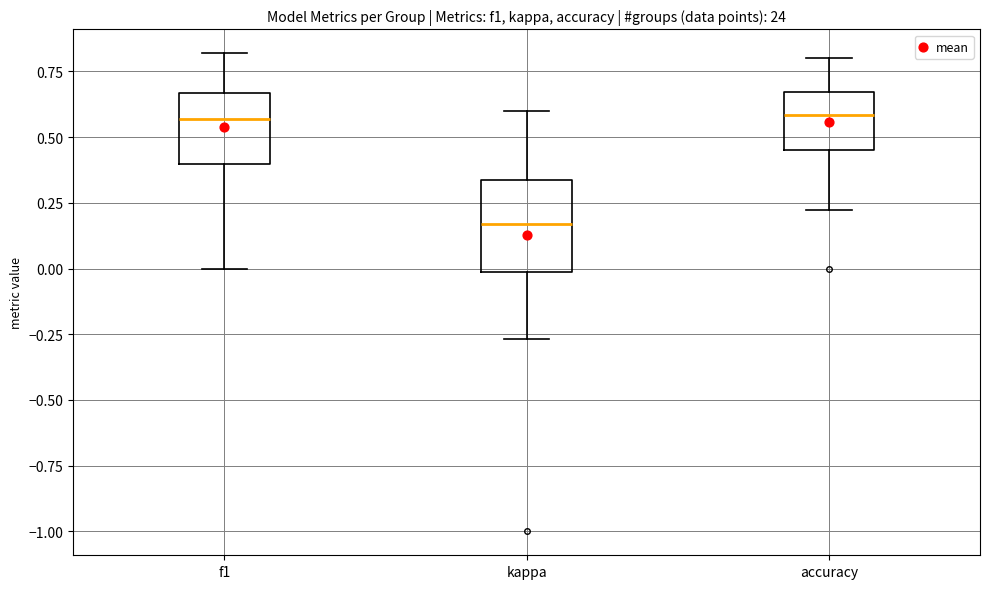

Where does the upper whisker of the box for accuracy end on the y-axis? The values are not printed on the chart, so give them approximately, as read against the axis.

0.80